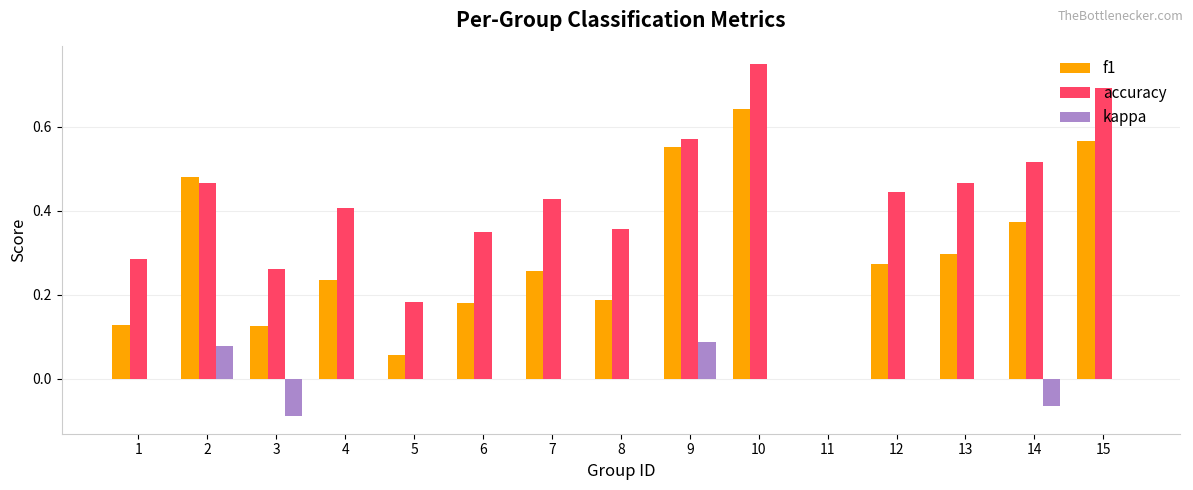

At which label does kappa reach its peak?

9